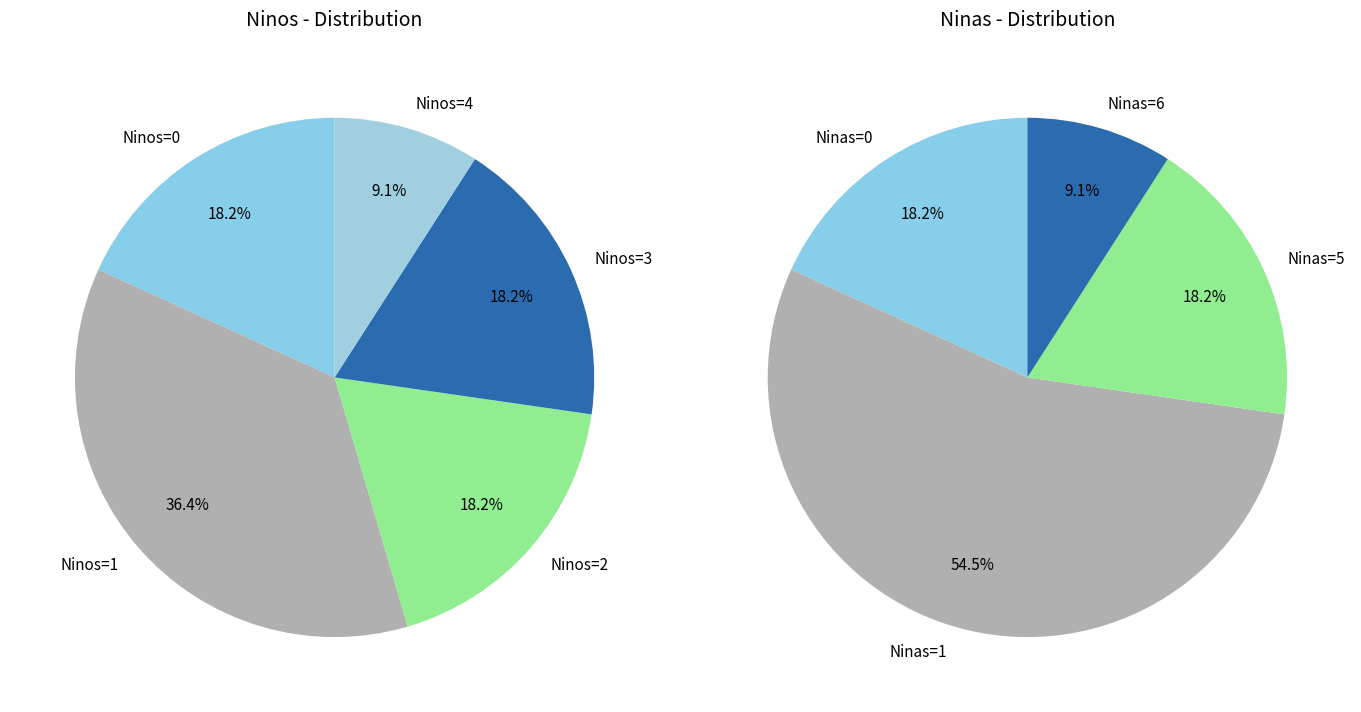

Is it true that Carolina Herrera is 1% of the pie?

False